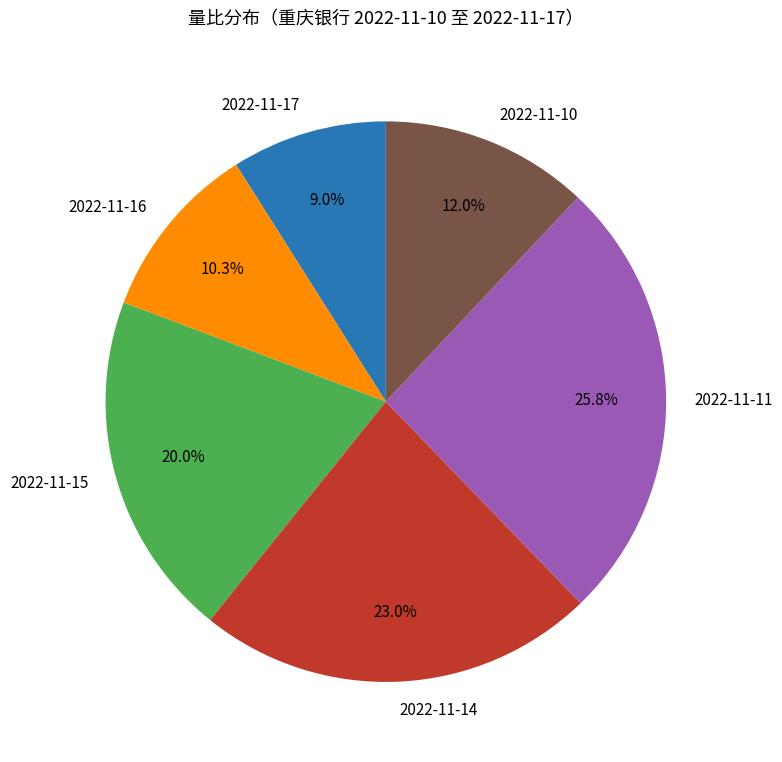

Which has a higher value, 2022-11-14 or 2022-11-17?

2022-11-14